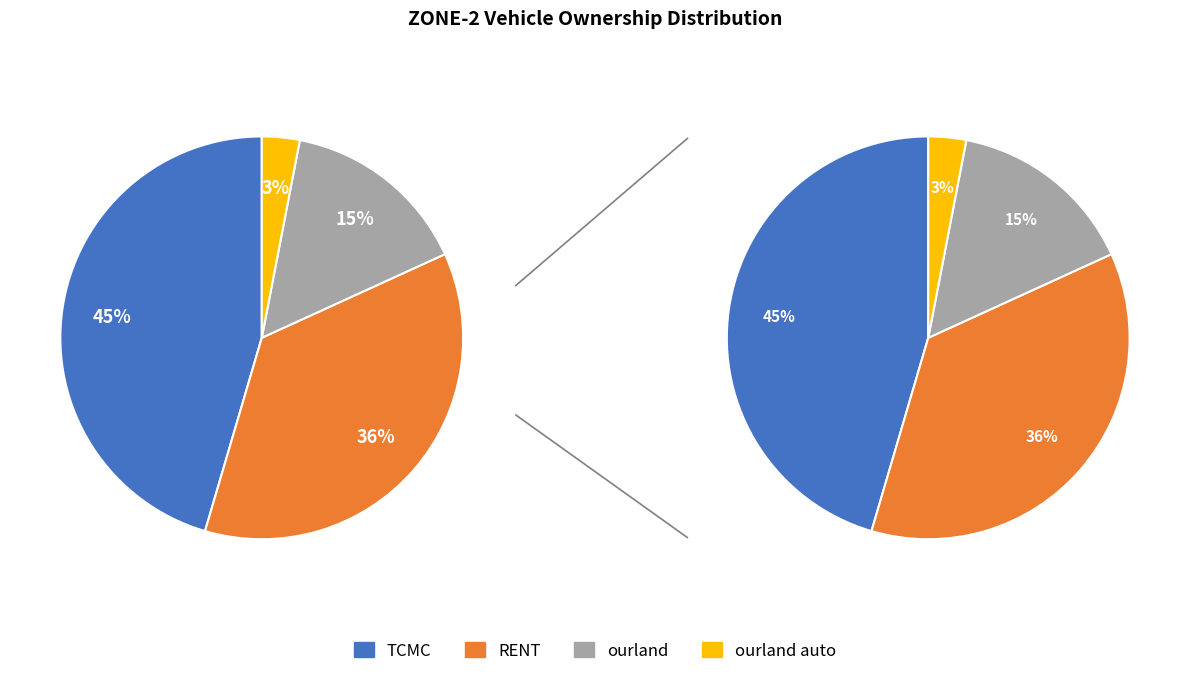

To the nearest percent, what portion does TCMC represent?

45%